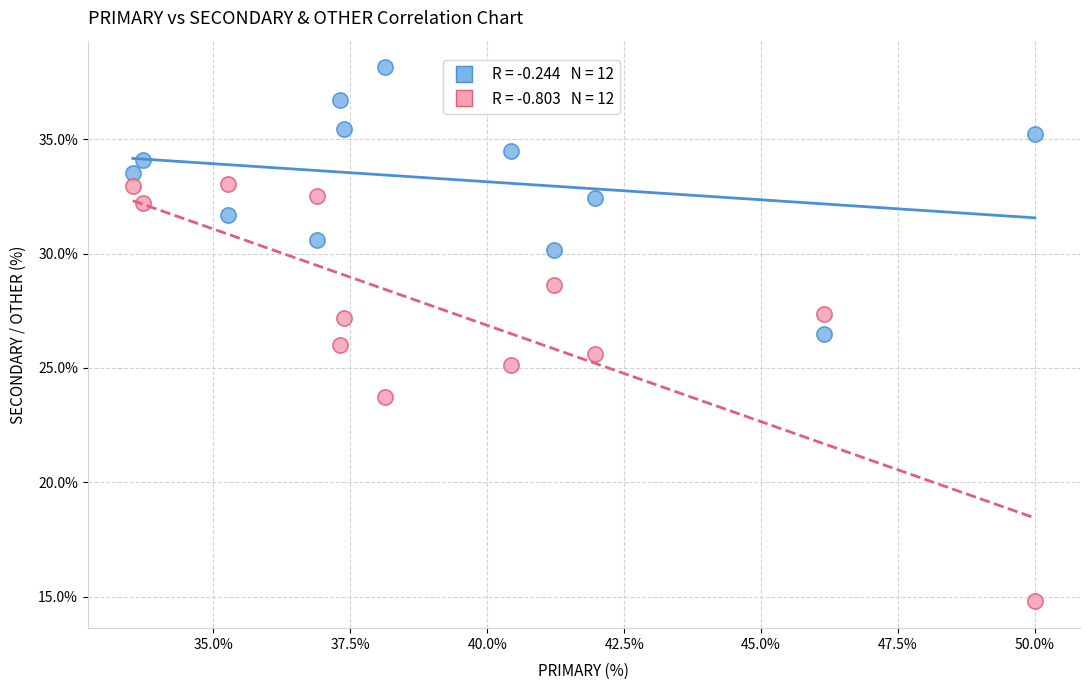

Across all data points, what is the range of X values (max minus min)?

16.5